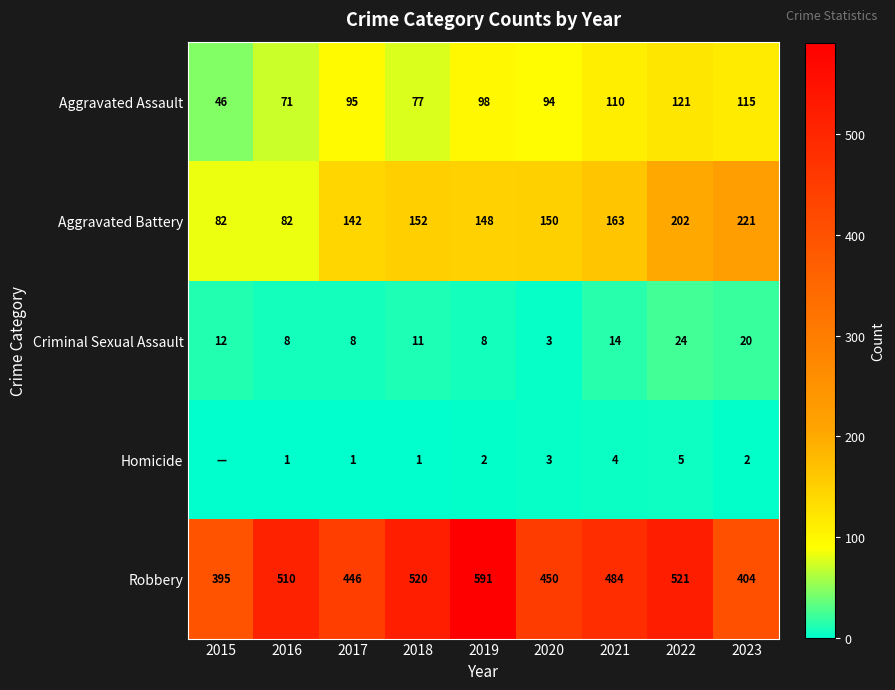

At which category is the sum across all series the highest?

2022